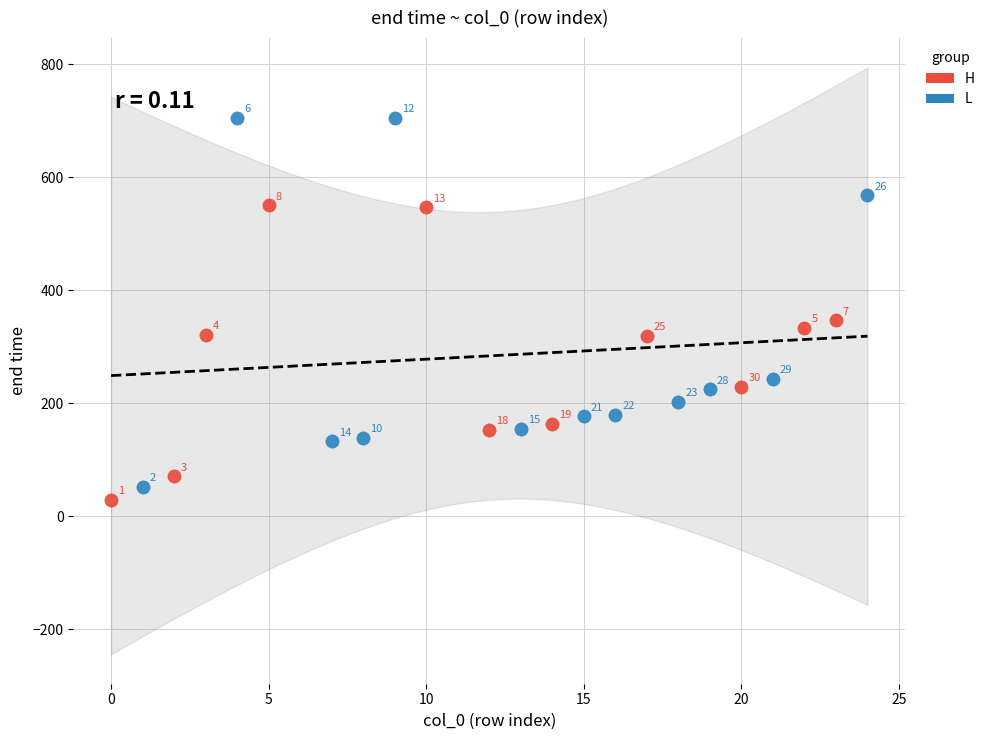

Which series has the widest spread of Y values?

L